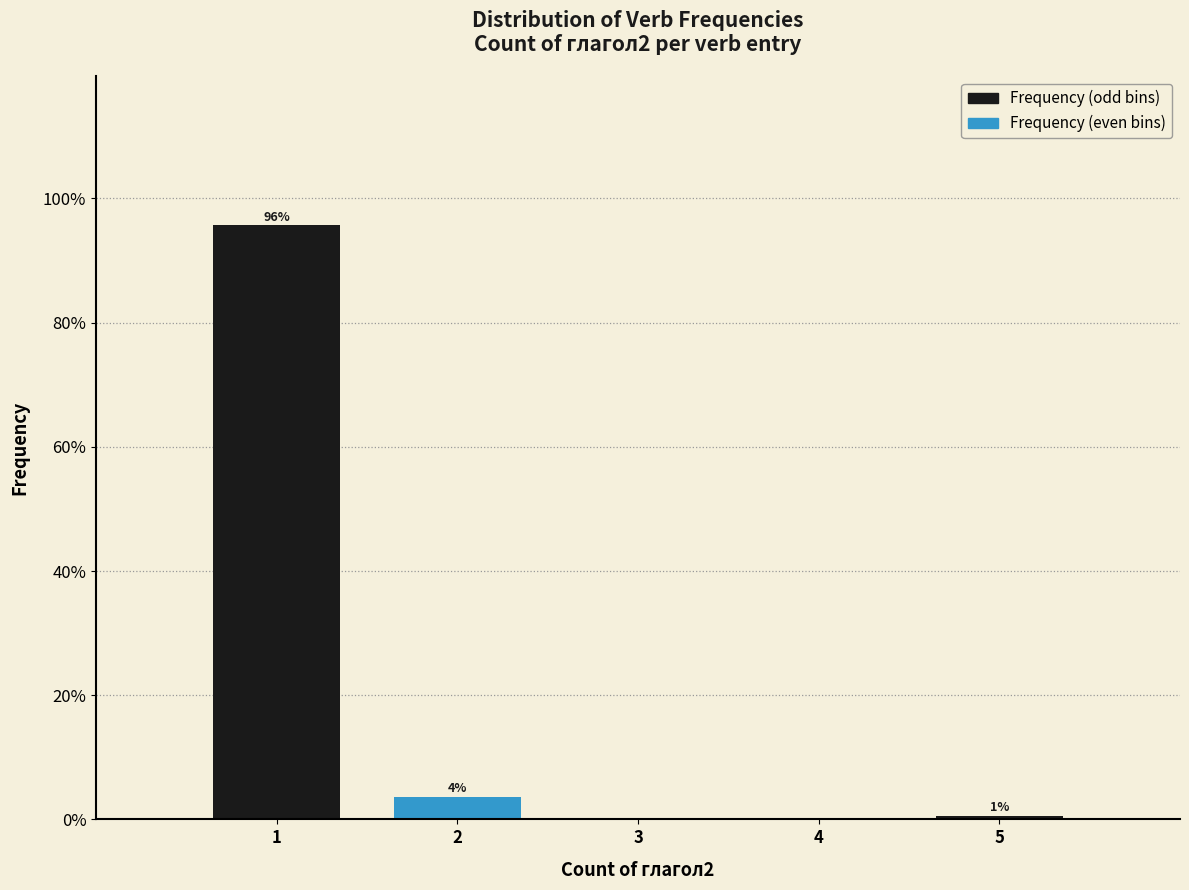

Are the bars horizontal?

No